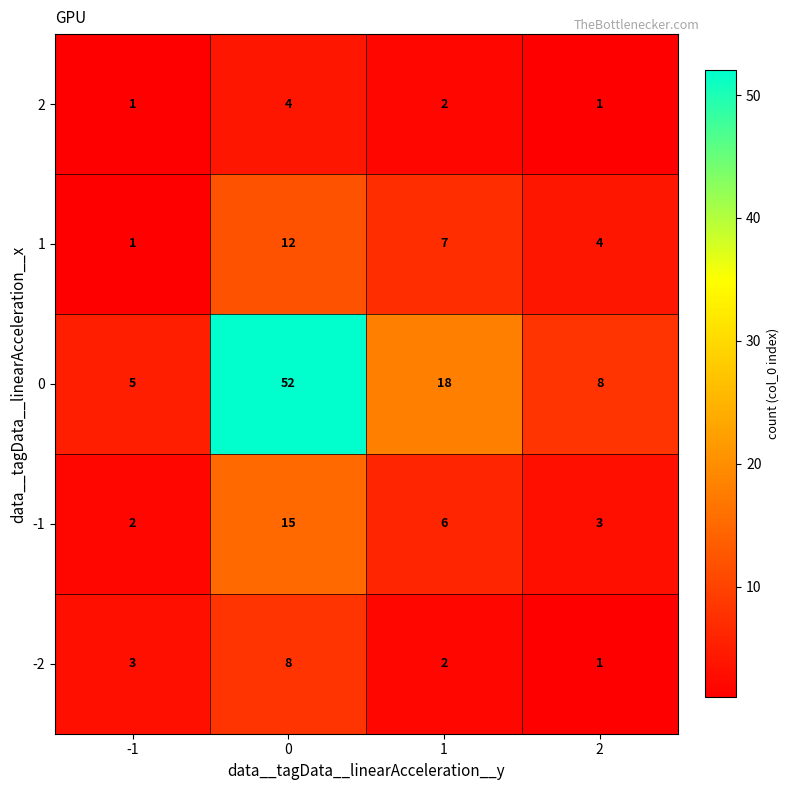

Count the number of data series in this chart.

5